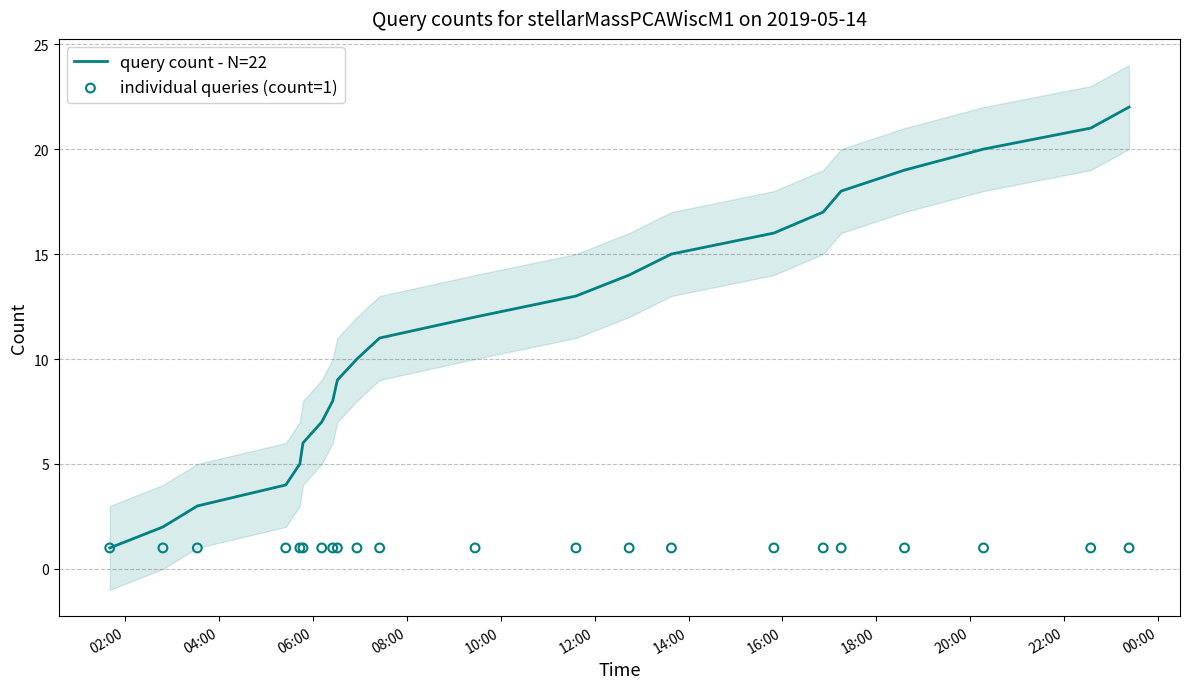

Which series reaches the maximum Y coordinate?

query count - N=22